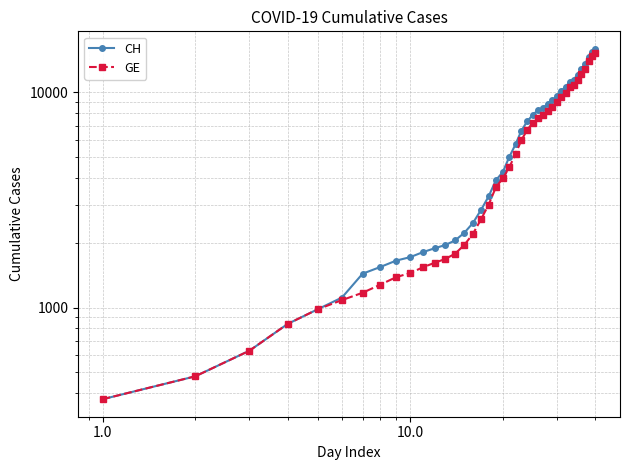

Which series has the largest range (max minus min)?

CH